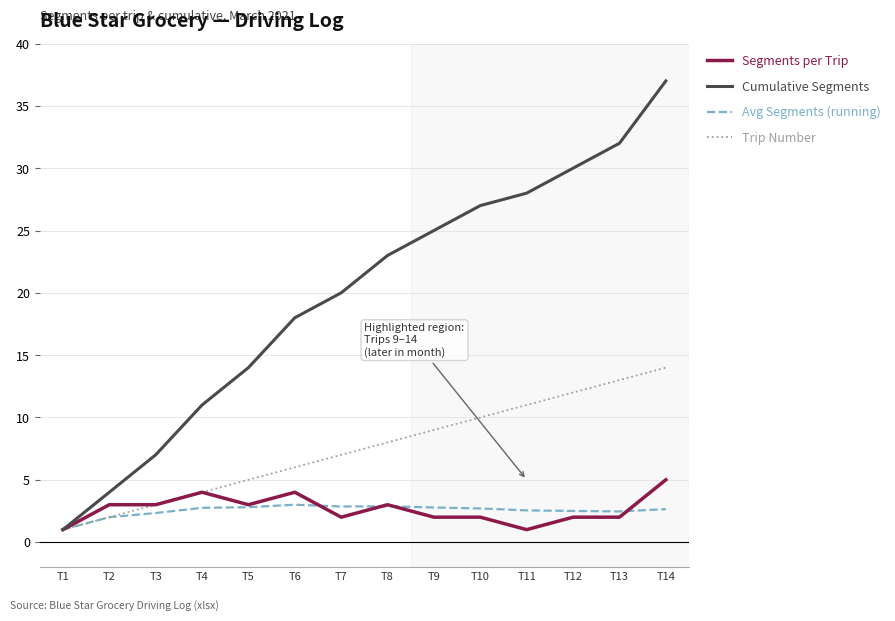

What is the maximum value for Trip Number?

14.0